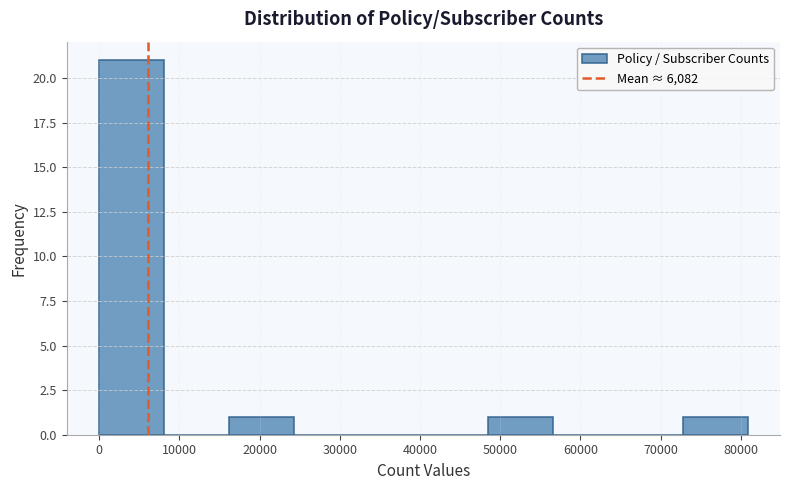

Reading left to right, transcribe this chart: for each bar, give the range it covers on the x-axis and its height. Neither the bar edges nor the heights are printed on the chart, so give them approximately, as read against the axes.

0 to 8000: 21
8000 to 16000: 0
16000 to 24000: 1
24000 to 32000: 0
32000 to 40000: 0
40000 to 49000: 0
49000 to 57000: 1
57000 to 65000: 0
65000 to 73000: 0
73000 to 81000: 1